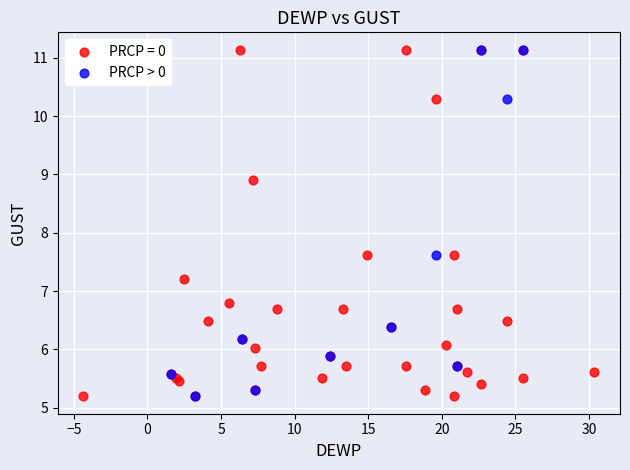

What are all the series names shown in the legend?

PRCP = 0, PRCP > 0